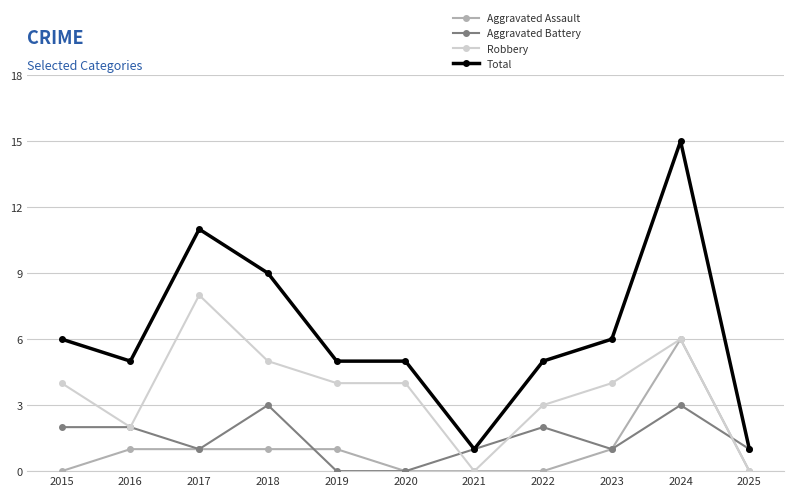

Is it true that Aggravated Assault equals -3 at 2021?

False